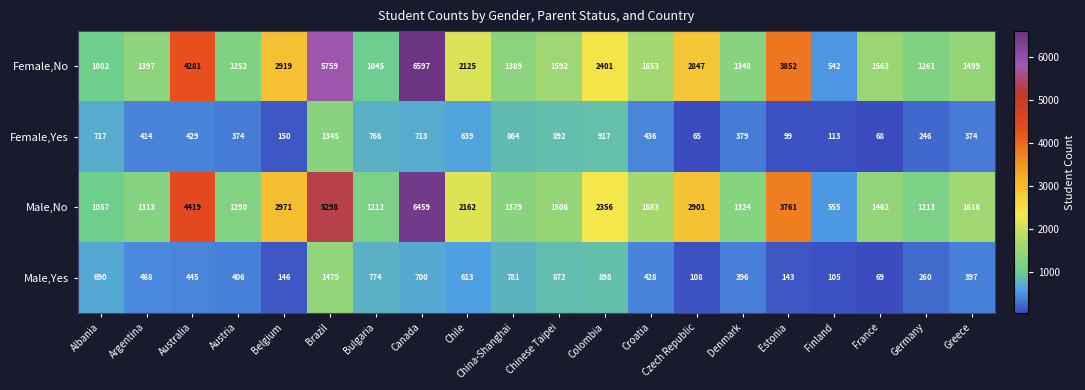

What is the spread (max minus min) of values at Canada?

5897